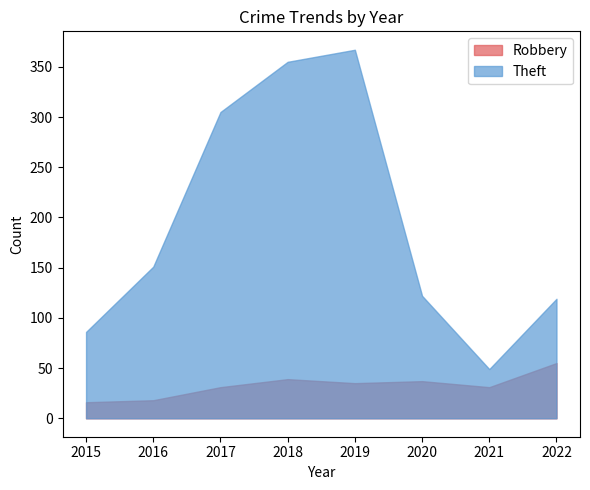

Which category has the highest value in the Theft series?

2019